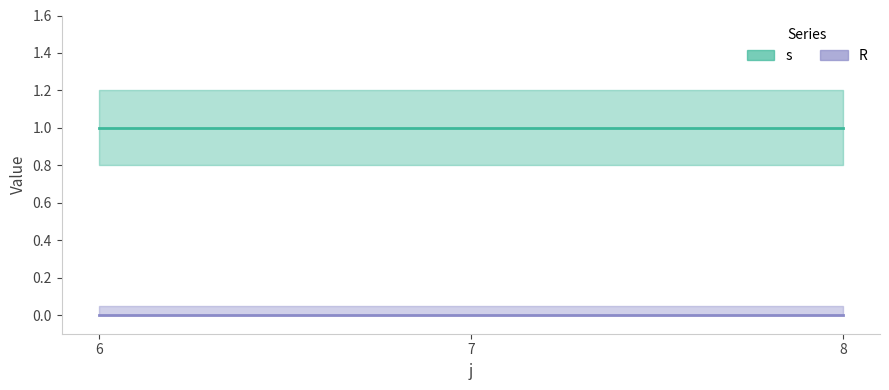

At how many categories does at least one series exceed 0?

3